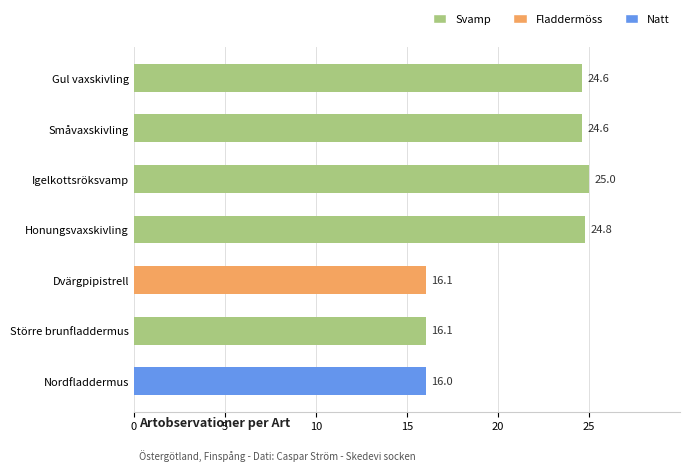

What position from the bottom is Igelkottsröksvamp?

5